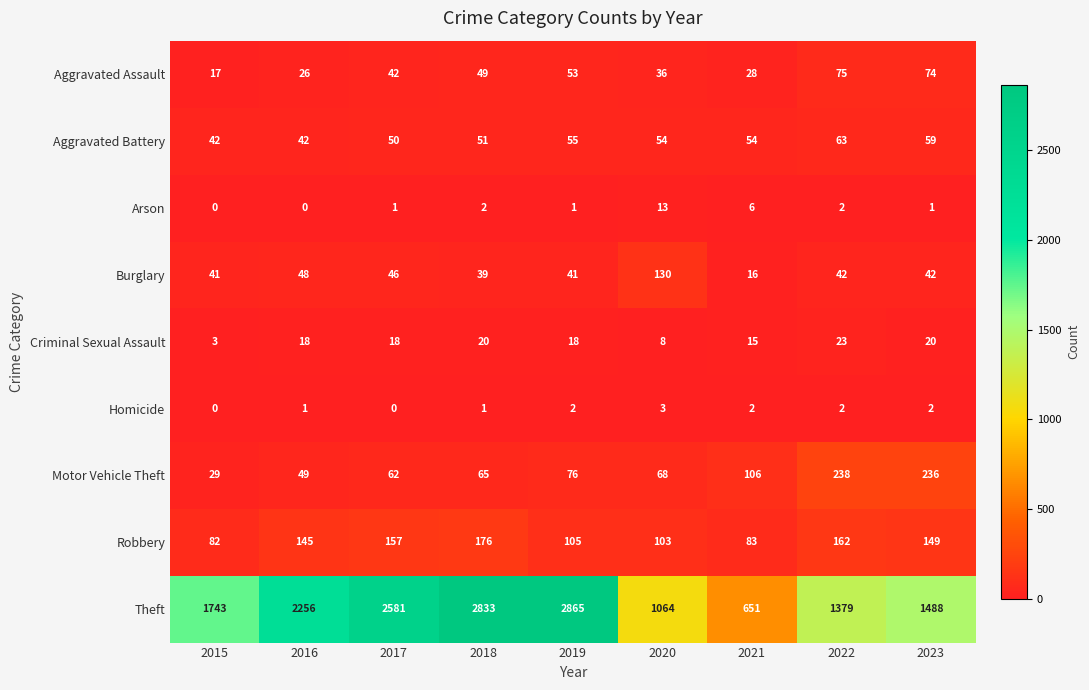

At which label does Criminal Sexual Assault reach its minimum?

2015